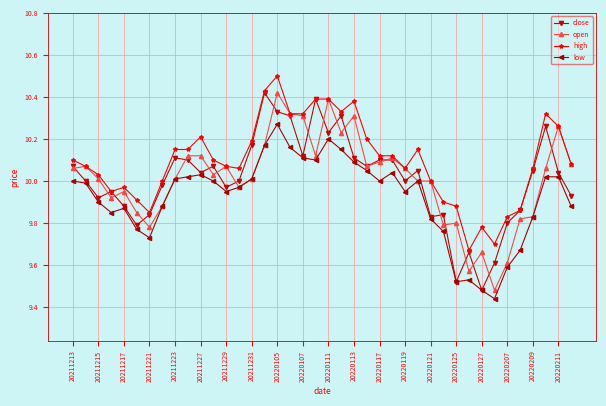

At how many categories does at least one series exceed 9?

40